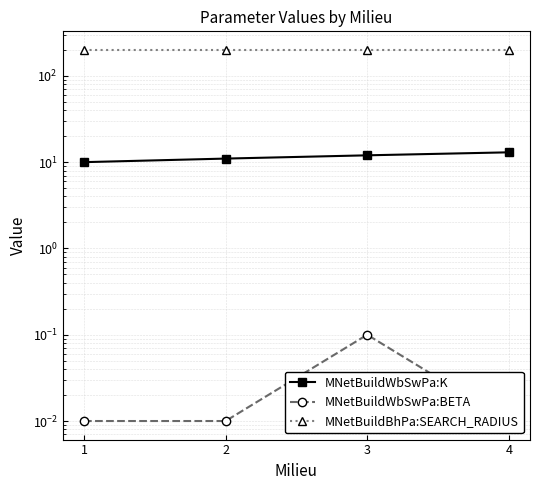

What is the greatest value displayed?

200.0